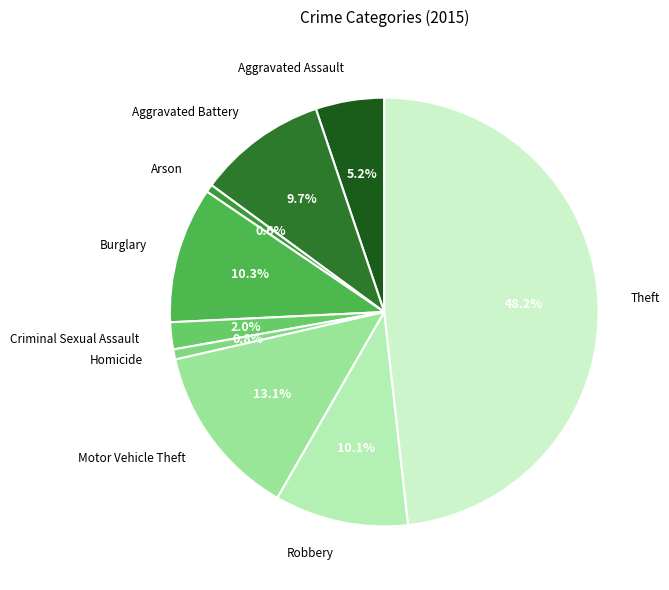

To the nearest percent, what portion does Motor Vehicle Theft represent?

13%